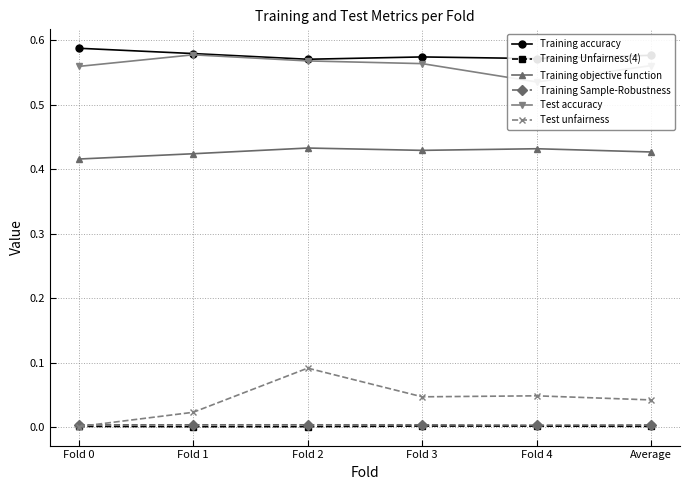

What is the value of the Training objective function point at the 2nd from the left?

0.4